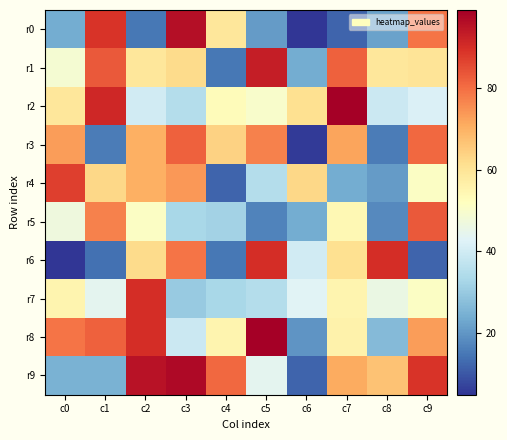

Reading left to right, what are all the values shown in this chart?

r0: c0=24	c1=89	c2=15	c3=96	c4=59	c5=21	c6=5	c7=12	c8=22	c9=79
r1: c0=49	c1=83	c2=59	c3=62	c4=15	c5=93	c6=24	c7=82	c8=59	c9=60
r2: c0=59	c1=91	c2=40	c3=35	c4=53	c5=50	c6=61	c7=99	c8=39	c9=42
r3: c0=73	c1=16	c2=70	c3=82	c4=64	c5=77	c6=6	c7=72	c8=16	c9=81
r4: c0=87	c1=63	c2=70	c3=74	c4=12	c5=35	c6=63	c7=24	c8=21	c9=51
r5: c0=47	c1=77	c2=51	c3=33	c4=32	c5=17	c6=24	c7=54	c8=18	c9=83
r6: c0=5	c1=14	c2=62	c3=79	c4=15	c5=90	c6=40	c7=61	c8=90	c9=12
r7: c0=55	c1=44	c2=90	c3=30	c4=33	c5=35	c6=43	c7=55	c8=46	c9=51
r8: c0=79	c1=82	c2=90	c3=39	c4=55	c5=99	c6=20	c7=56	c8=27	c9=73
r9: c0=25	c1=25	c2=95	c3=97	c4=81	c5=44	c6=12	c7=71	c8=67	c9=89